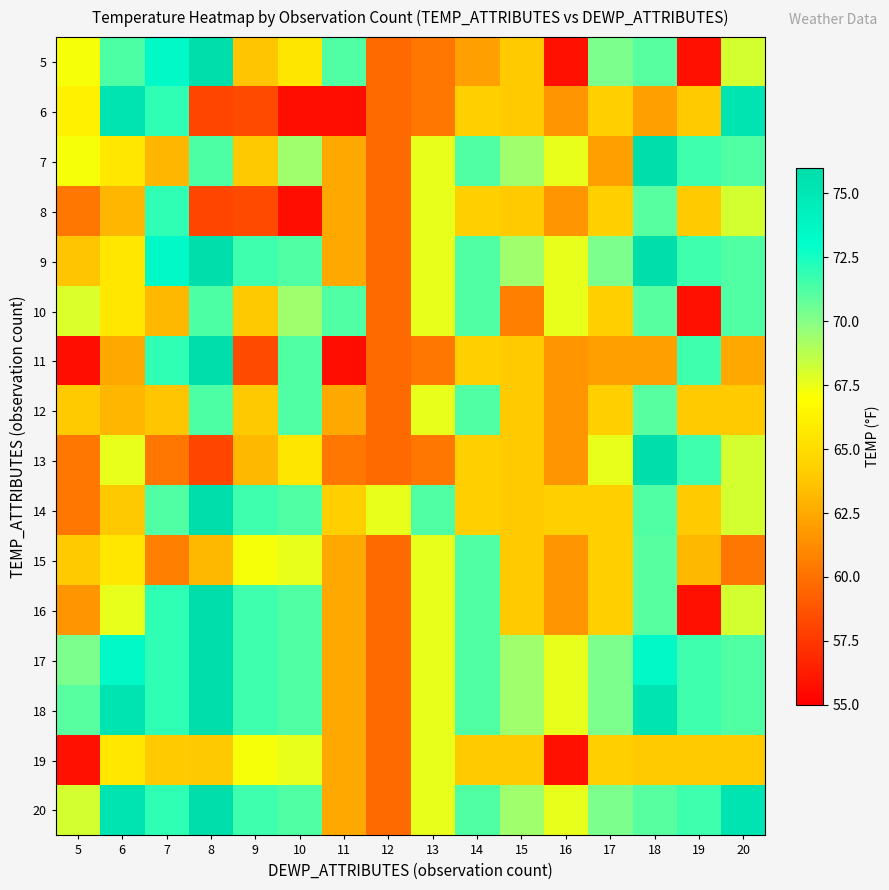

What is the minimum value shown in the chart?

55.6